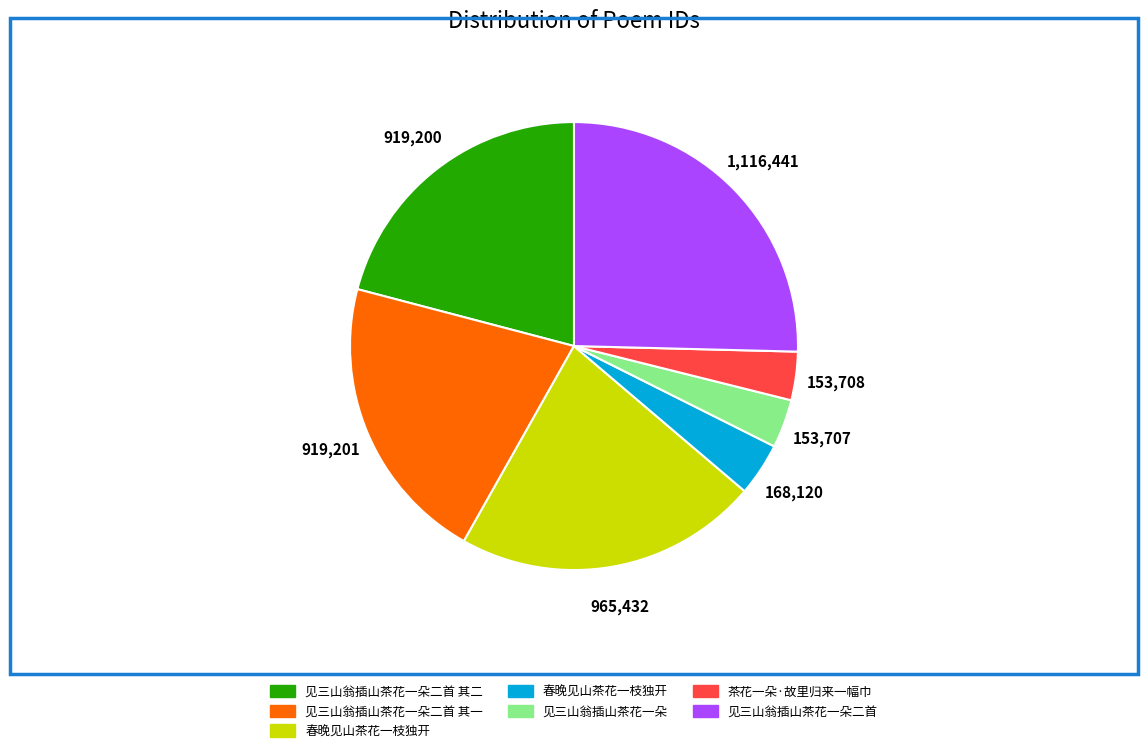

Does any single category account for the majority?

No